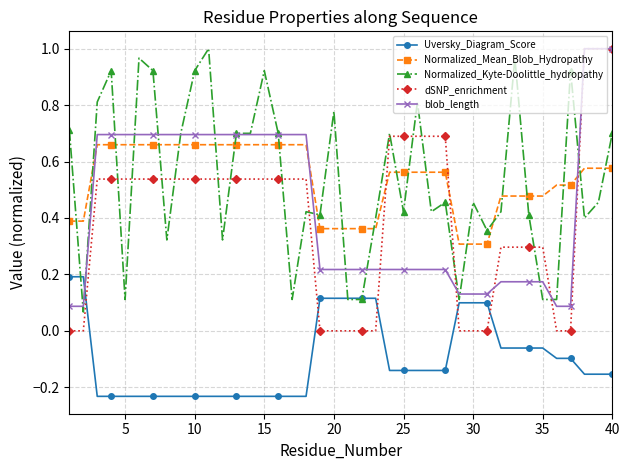

Which series has the largest range (max minus min)?

dSNP_enrichment